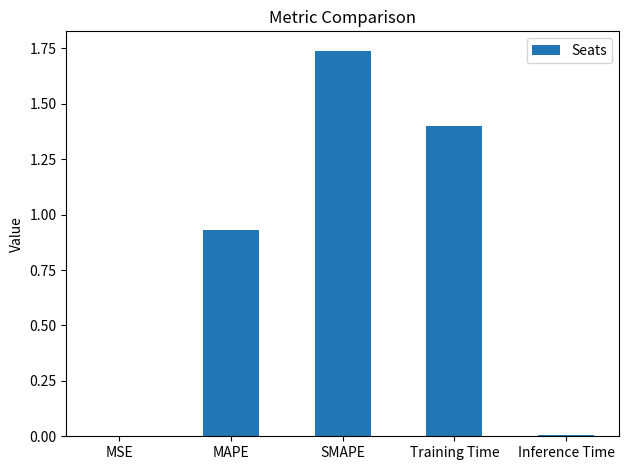

At which category does the chart reach its peak across all series?

SMAPE